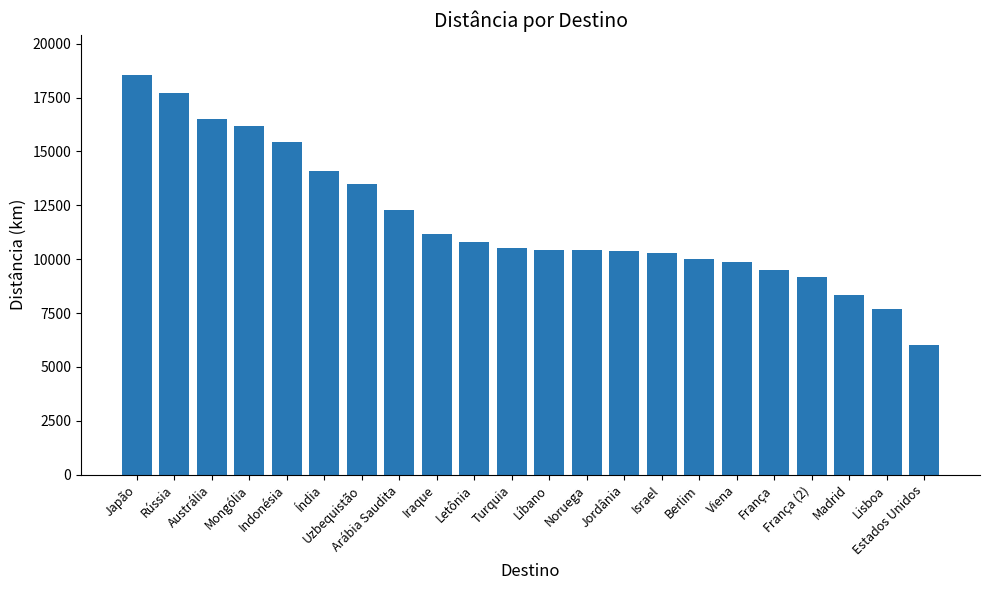

Where is the data nearest to the value 12276?

Arábia Saudita